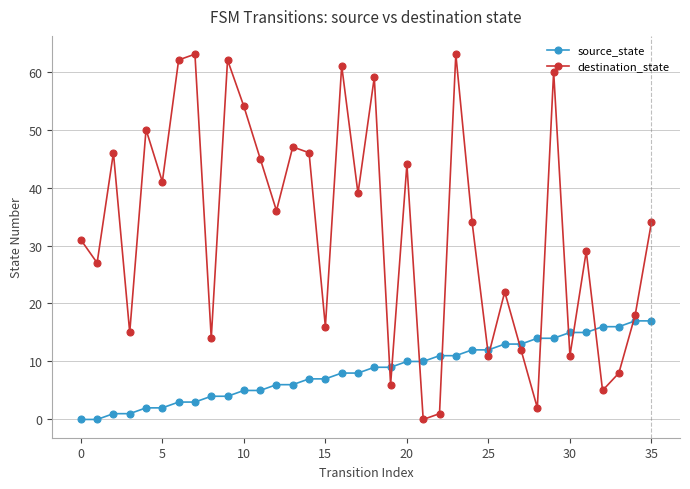

How many values in the source_state series are below 9?

18